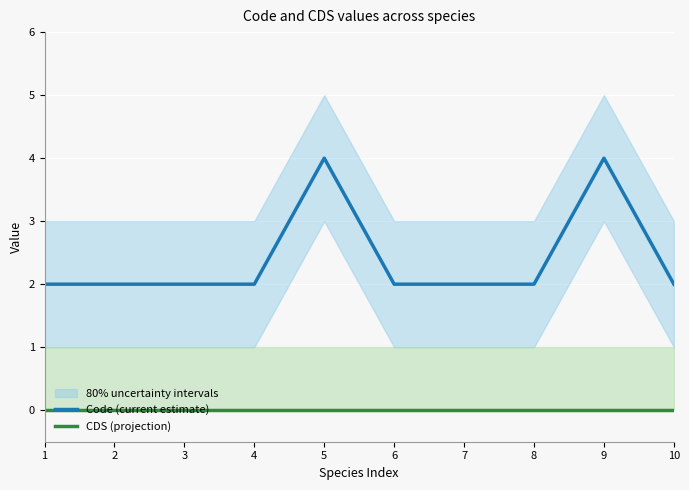

True or false: Code (current estimate) and CDS (projection) cross at least once.

False